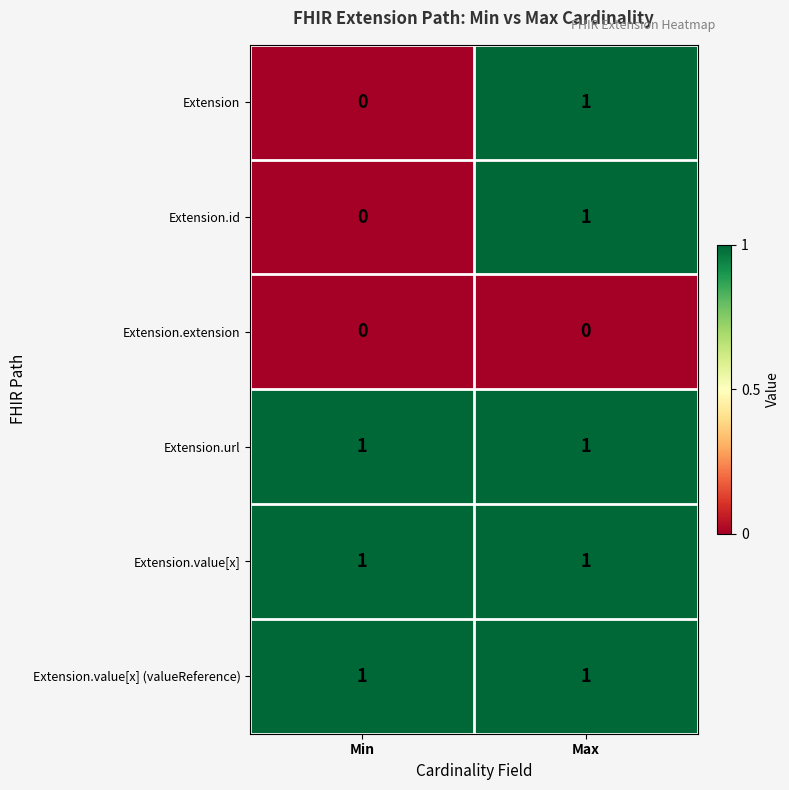

At which category is the sum across all series the highest?

Max